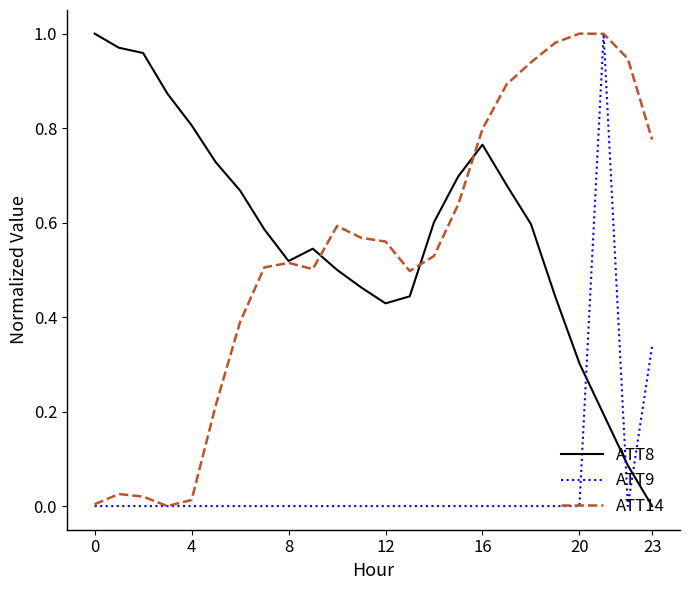

True or false: ATT9 and ATT8 intersect in this chart.

True